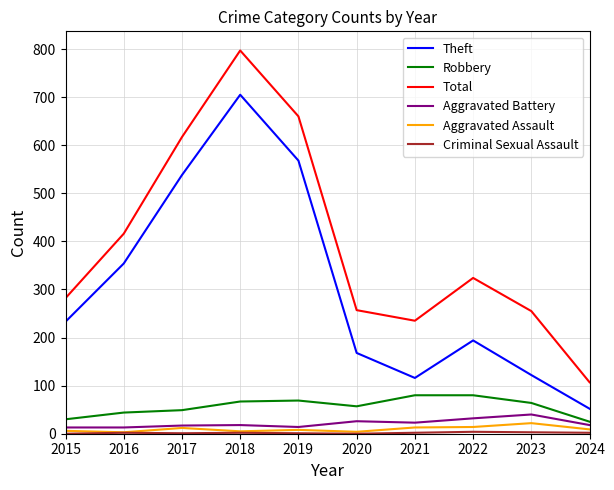

Is this an area chart (filled region under the line)?

No